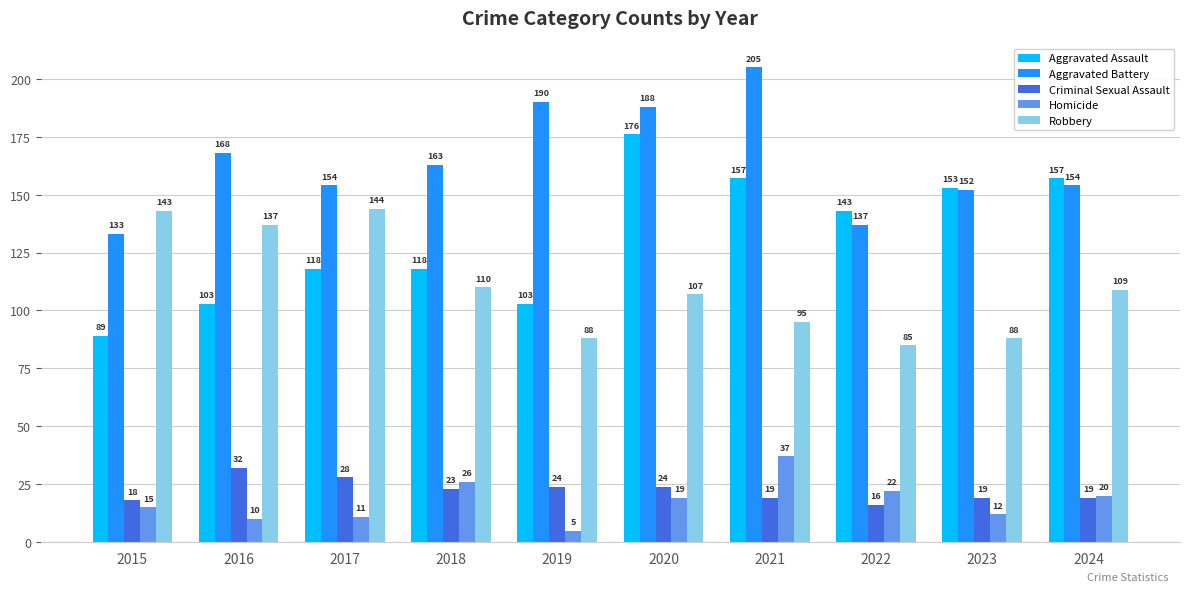

What is the difference between the maximum and second lowest values in the Criminal Sexual Assault series?

14